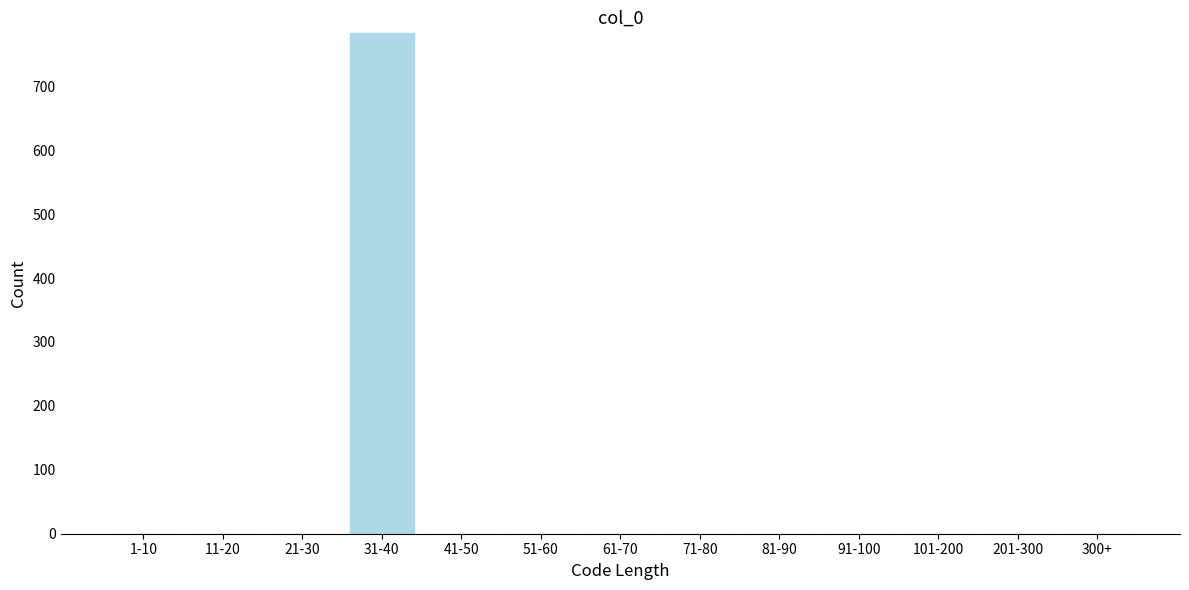

Reading left to right, what are all the values shown in this chart?

1-10=0	11-20=0	21-30=0	31-40=784	41-50=0	51-60=0	61-70=0	71-80=0	81-90=0	91-100=0	101-200=0	201-300=0	300+=0